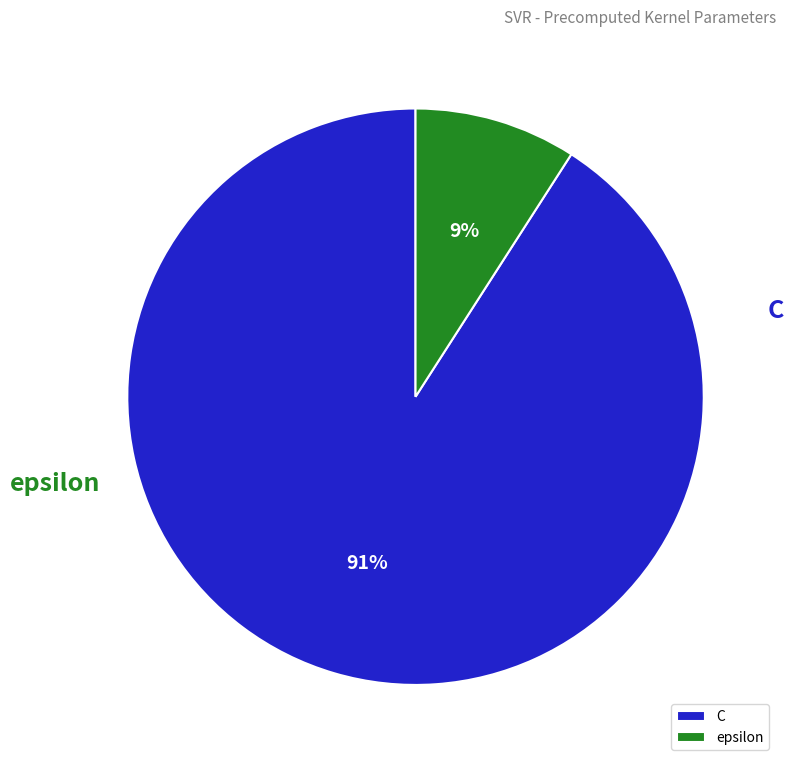

To the nearest percent, what percentage of the pie is C?

91%